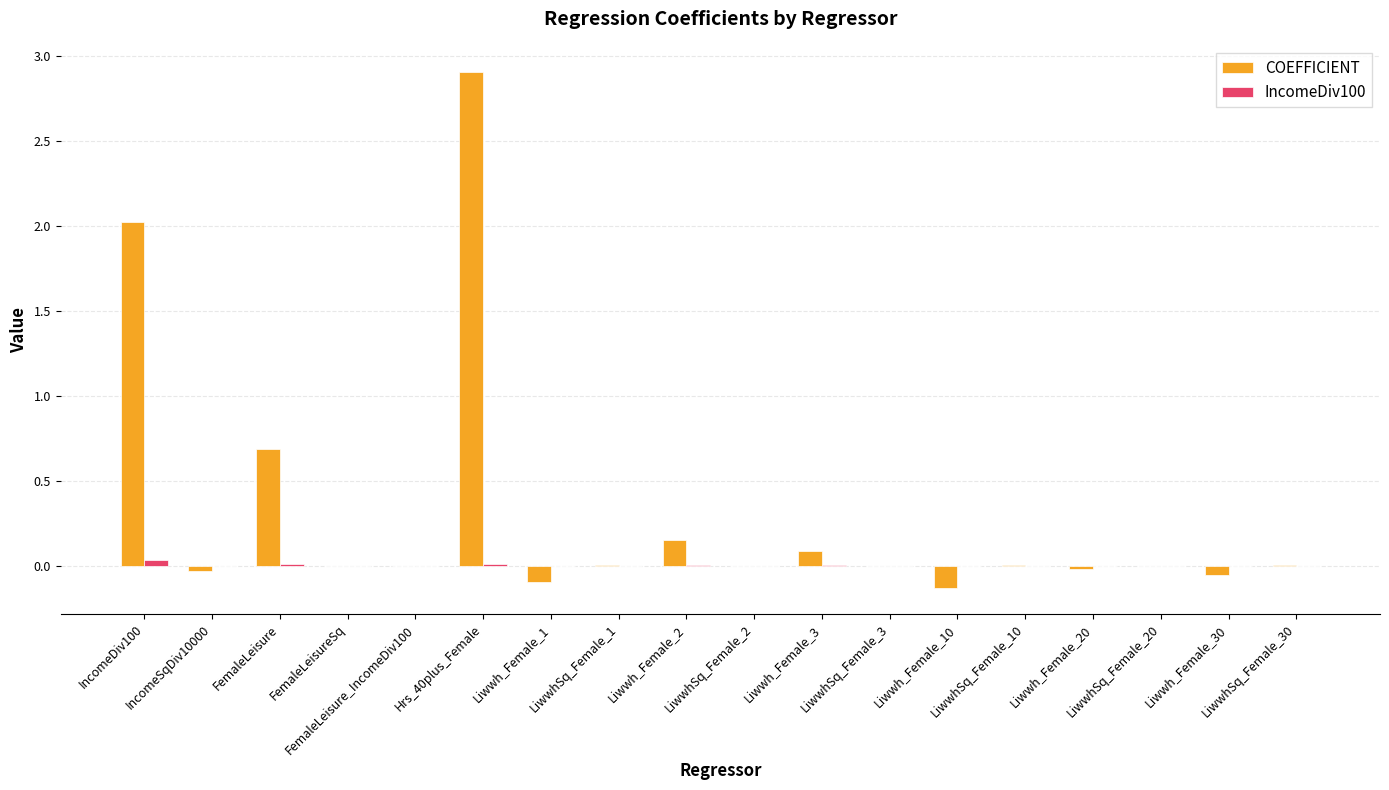

Which series has the largest total across all categories?

COEFFICIENT